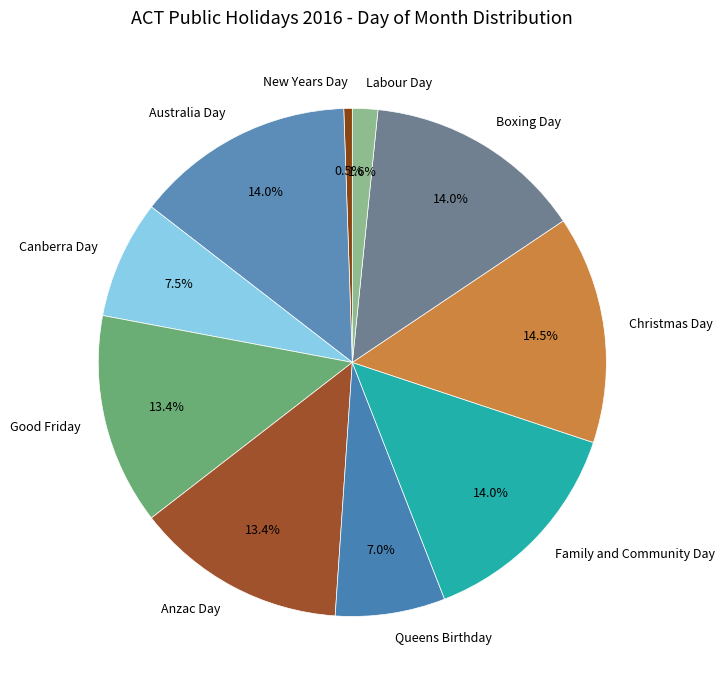

Which has a higher value, Christmas Day or Good Friday?

Christmas Day